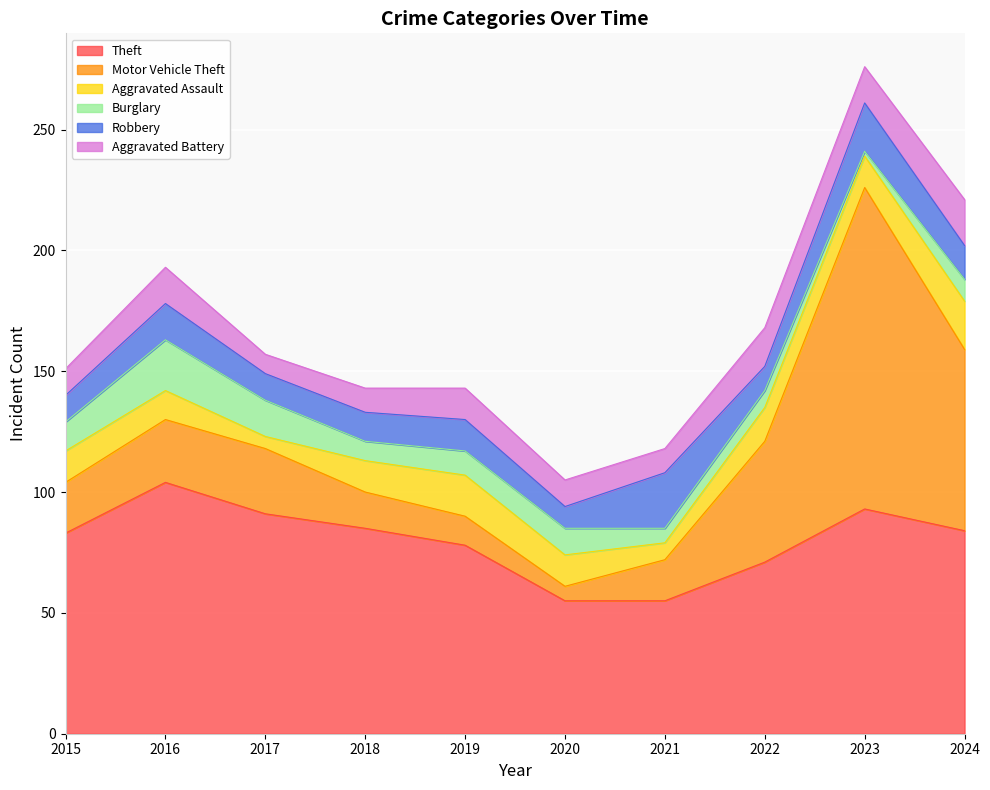

Rank the series by their maximum value, from highest to lowest.

Motor Vehicle Theft, Theft, Robbery, Burglary, Aggravated Assault, Aggravated Battery